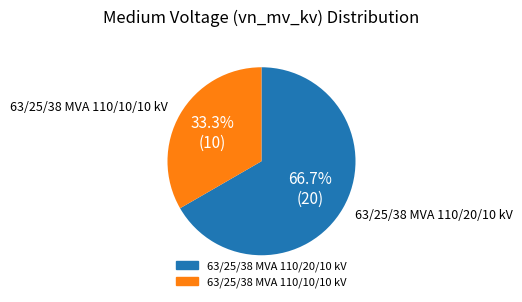

To the nearest percent, what percentage of the pie is 63/25/38 MVA 110/10/10 kV?

33%